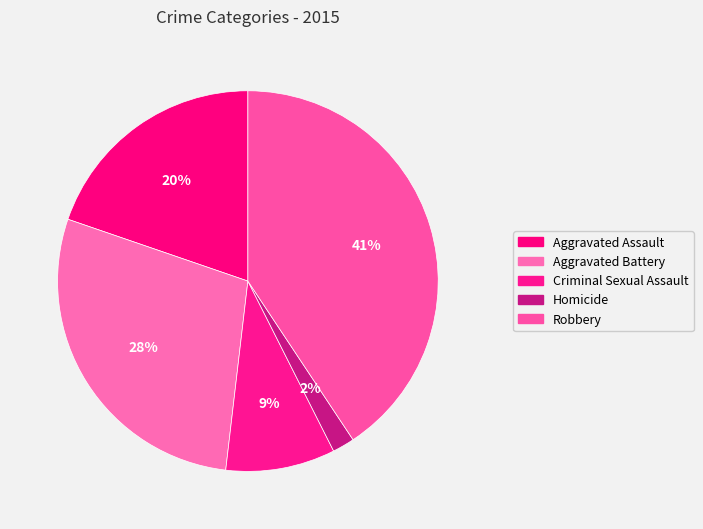

To the nearest percent, what portion does Homicide represent?

2%